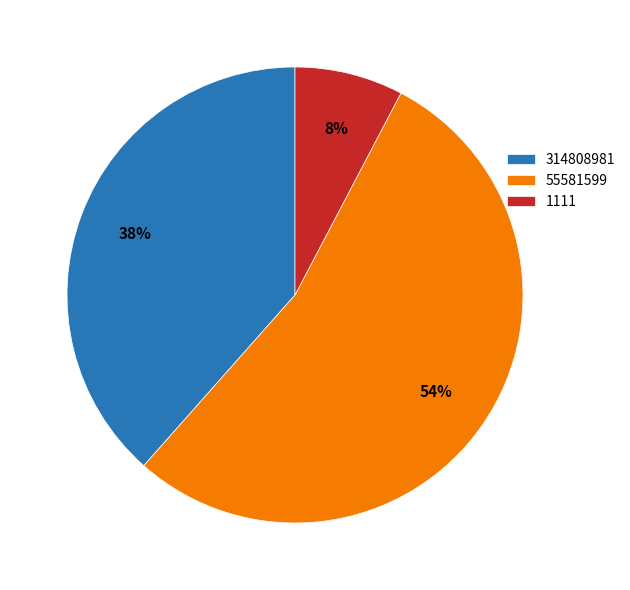

Count the number of slices in the pie.

3